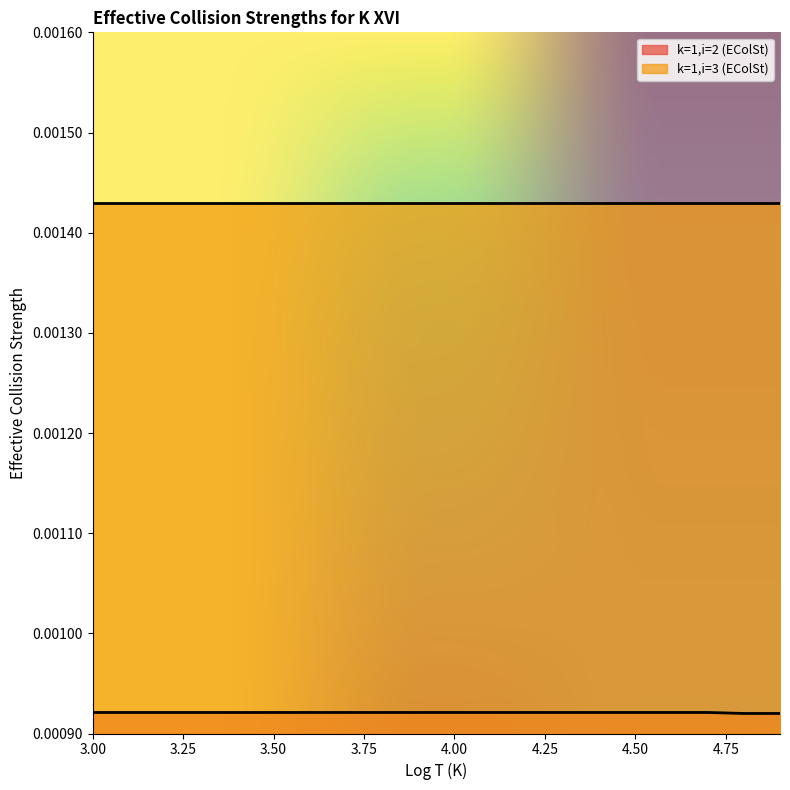

Which category has the lowest value across all series?

4.8